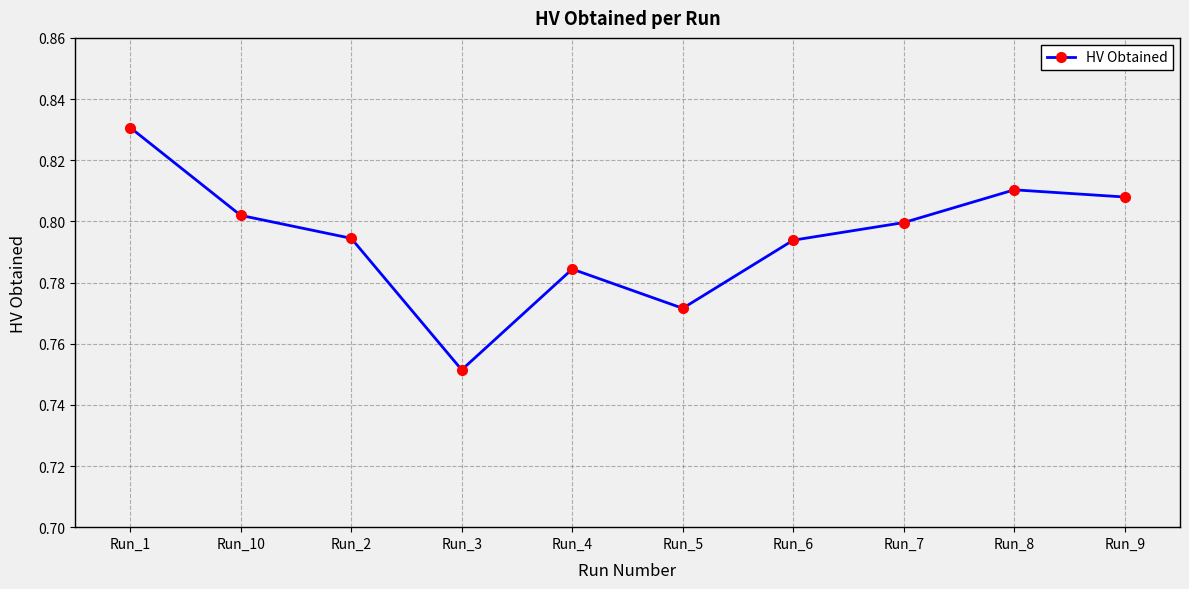

At which category does the data reach its first local peak?

Run_4